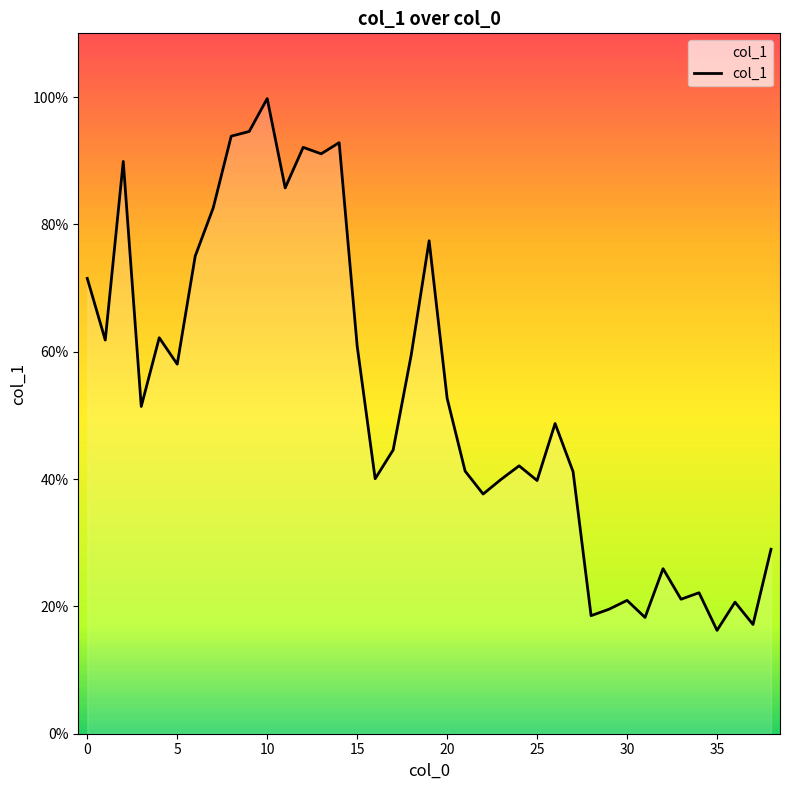

What is the label of the 11th point from the right?

28